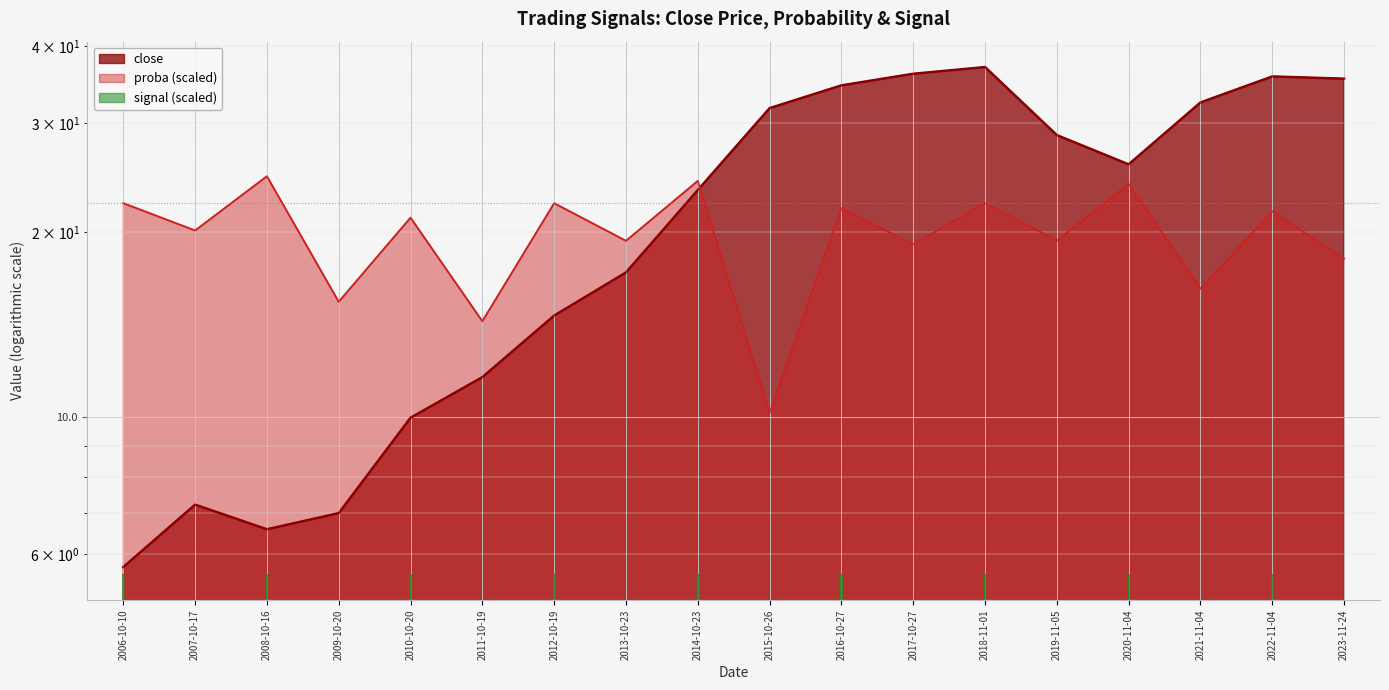

Read the close value at 2006-10-10.

5.7